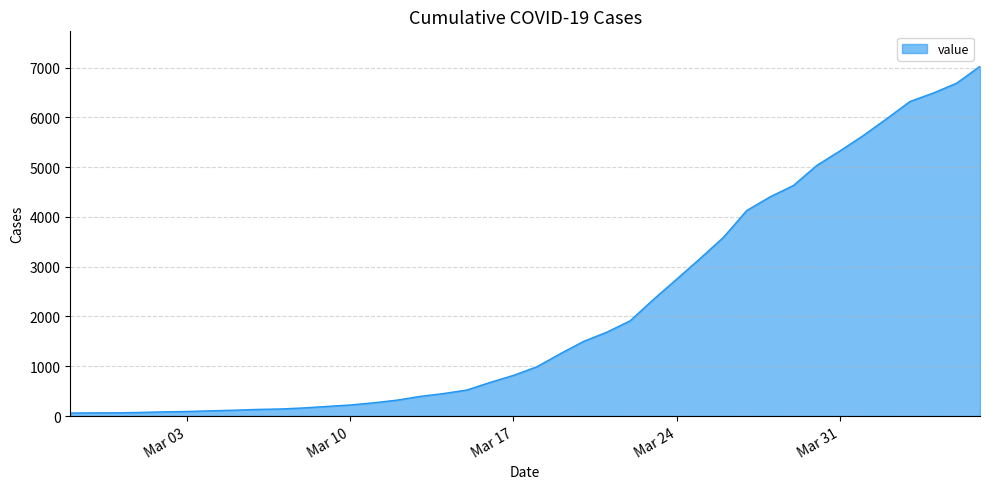

What is the difference between the maximum and minimum values?

6965